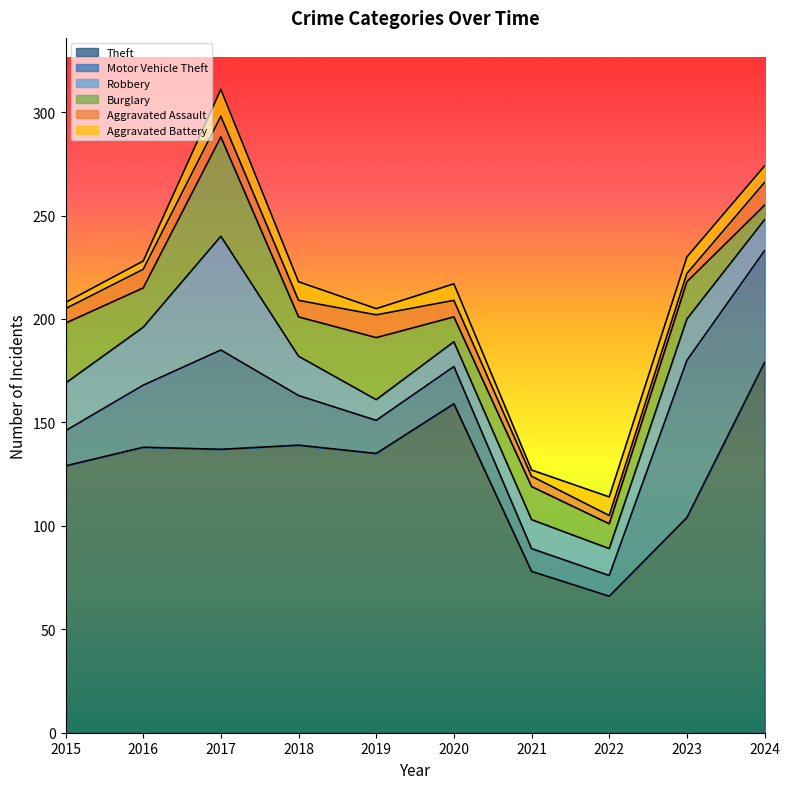

True or false: Motor Vehicle Theft has a value of 42 at 2018.

False